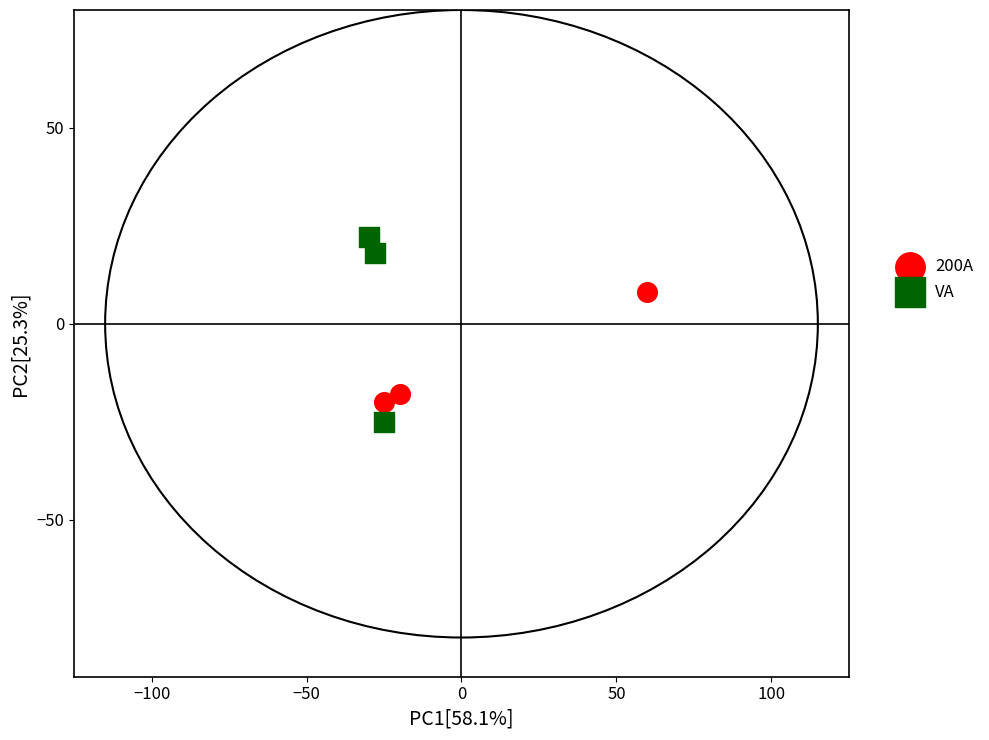

What are all the series names shown in the legend?

200A, VA